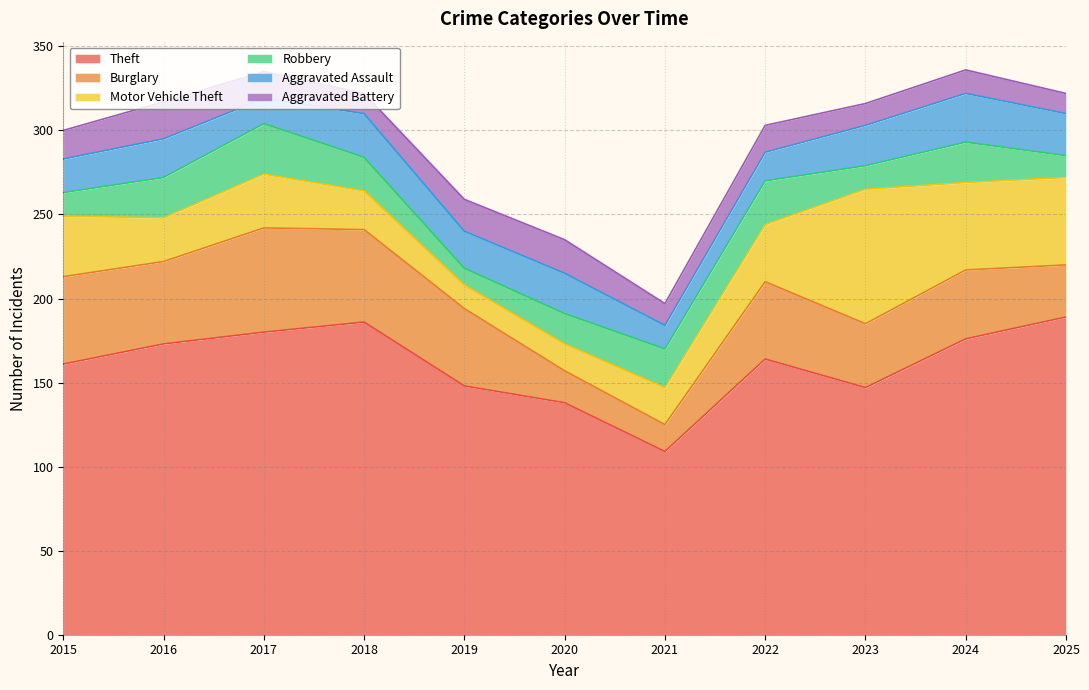

Which series has the largest range (max minus min)?

Theft